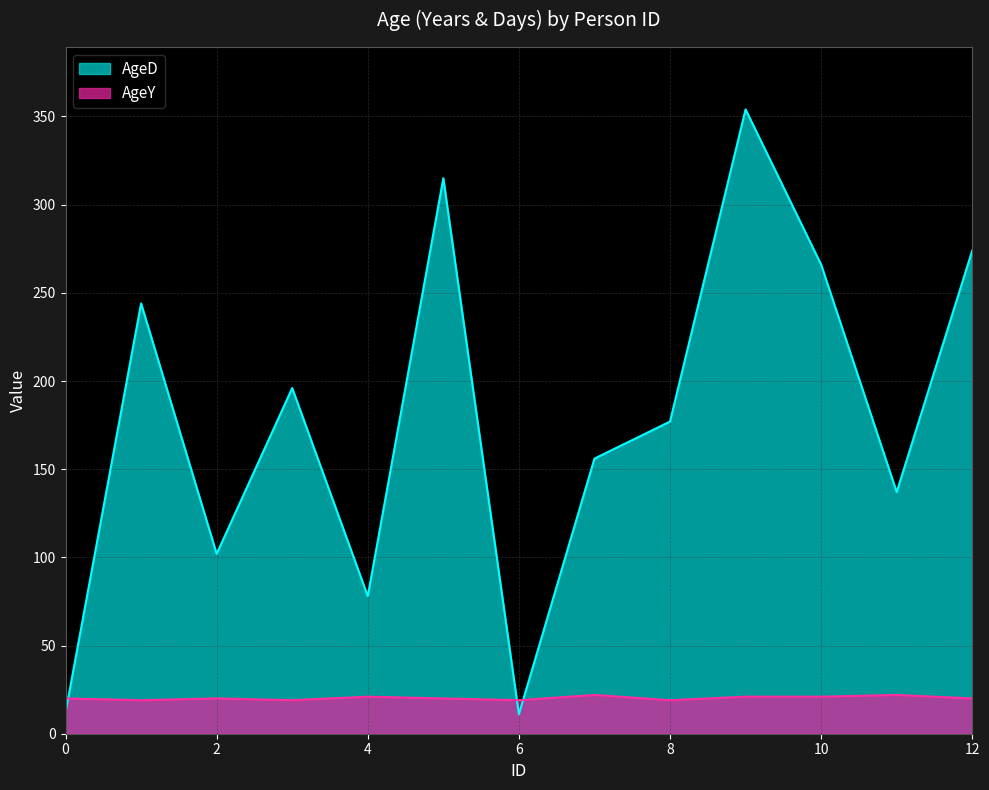

How many lines are shown in the chart?

2